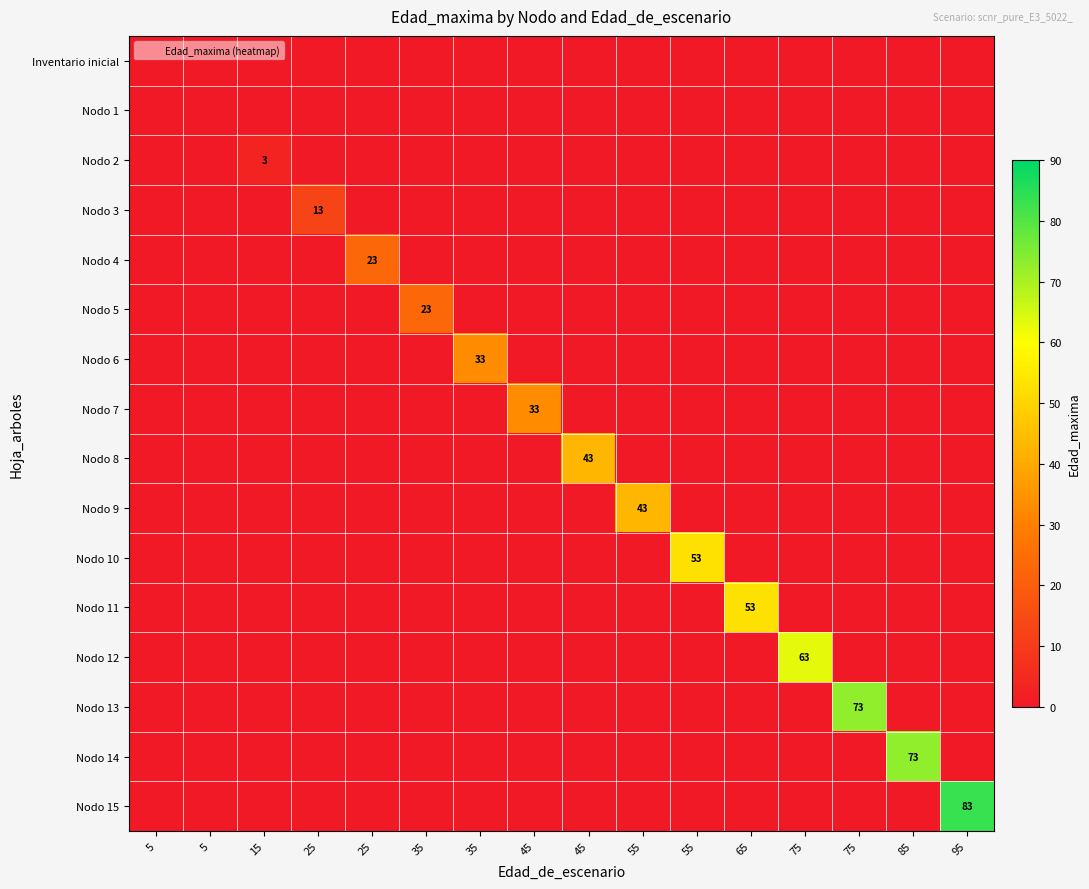

Is the value of Nodo 9 at 25 greater than the value of Nodo 6 at 65?

No